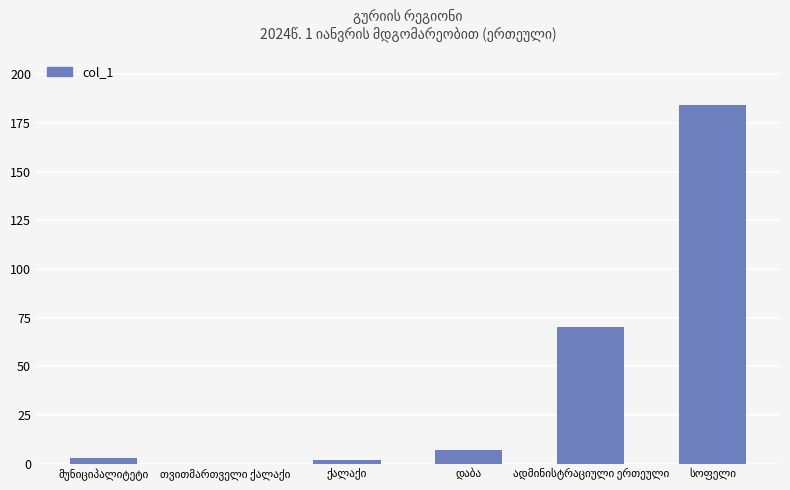

What is the greatest value displayed?

184